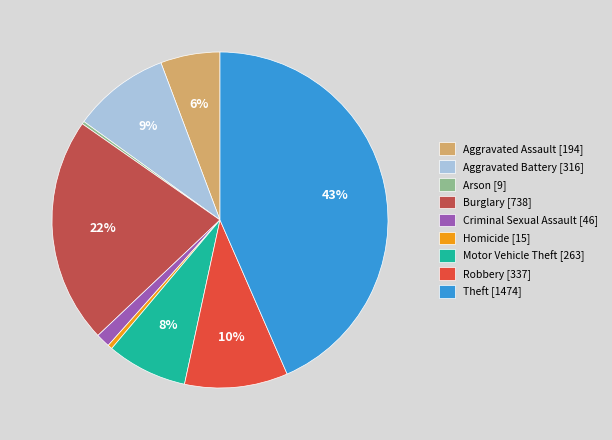

Is it true that Burglary [738] is 32% of the pie?

False